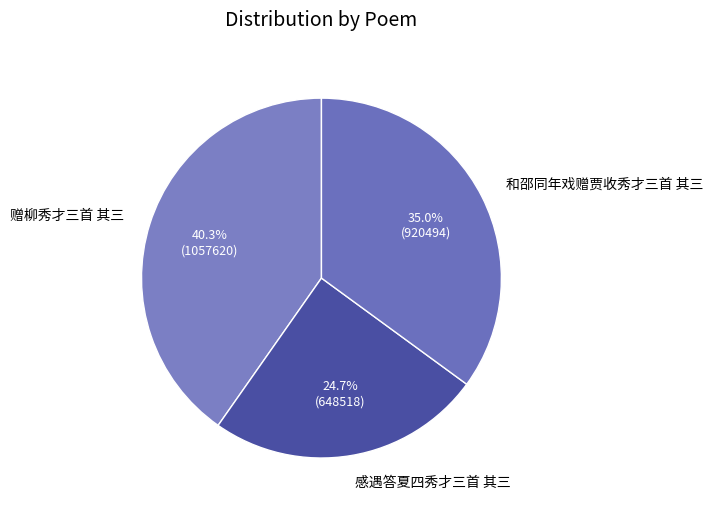

What is the smallest slice in the pie chart?

感遇答夏四秀才三首 其三